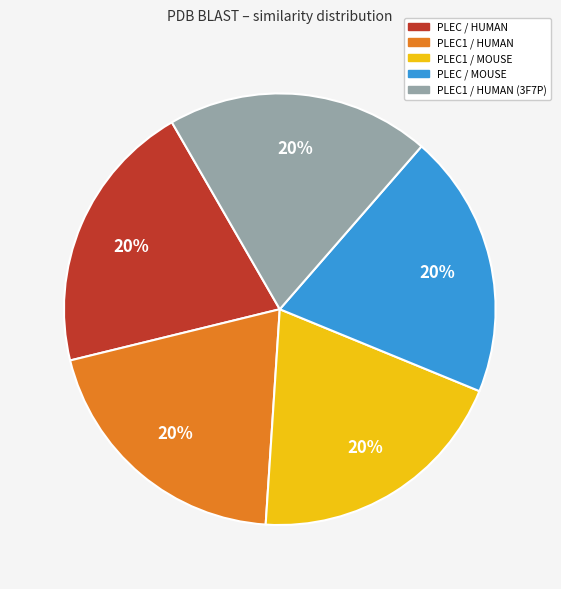

To the nearest percent, what is the average slice percentage?

20%